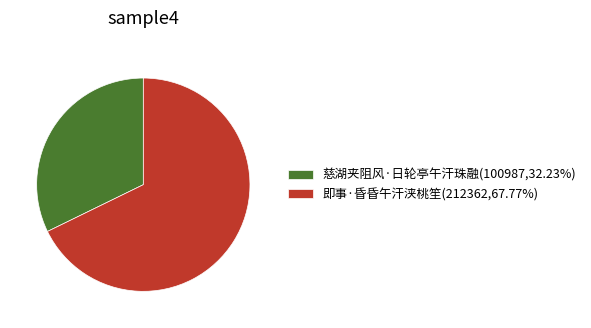

How many slices are in this pie chart?

2